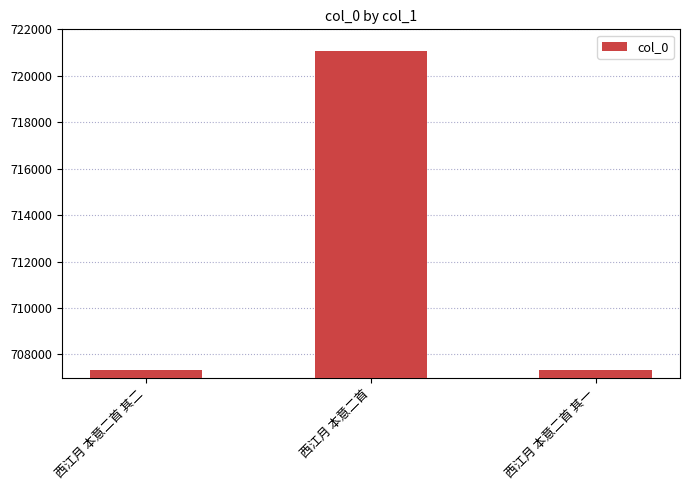

What is the greatest value displayed?

721056